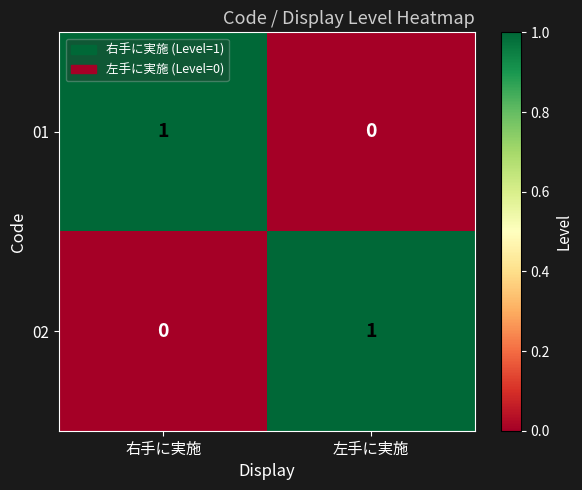

Where is 02 nearest to the value 0?

右手に実施